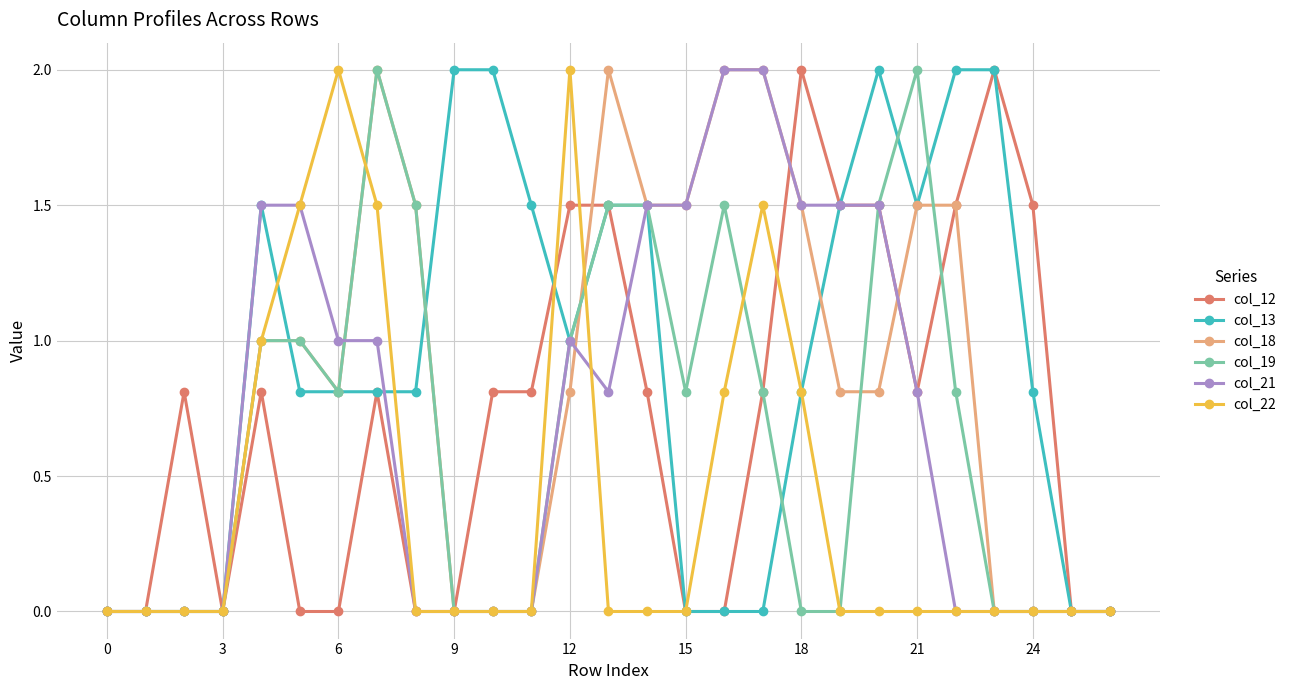

What is the difference between the maximum and second lowest values in the col_19 series?

2.0